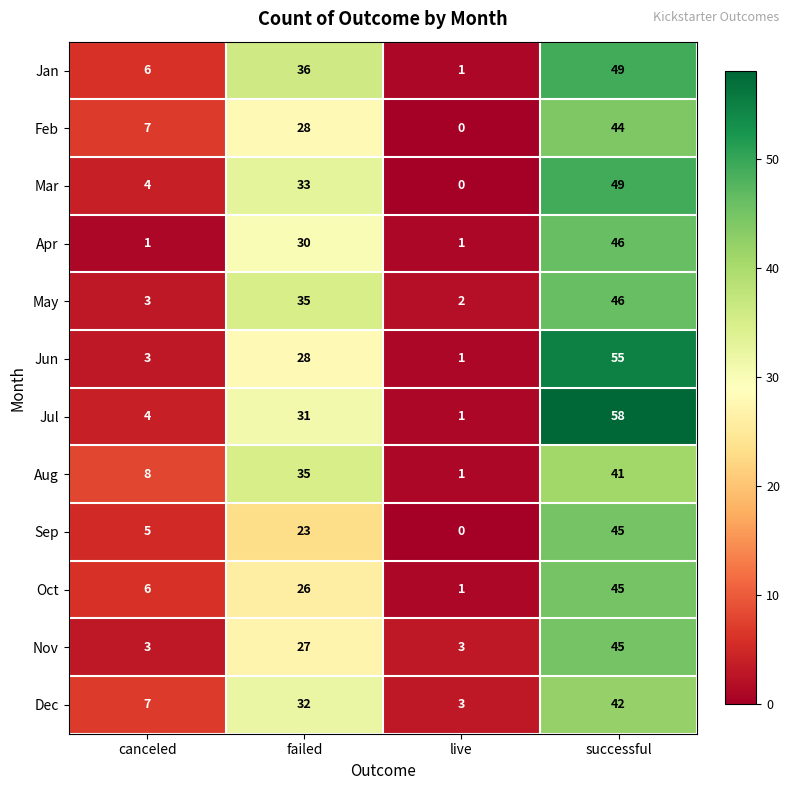

What is the difference between the second highest and second lowest values in the Nov series?

24